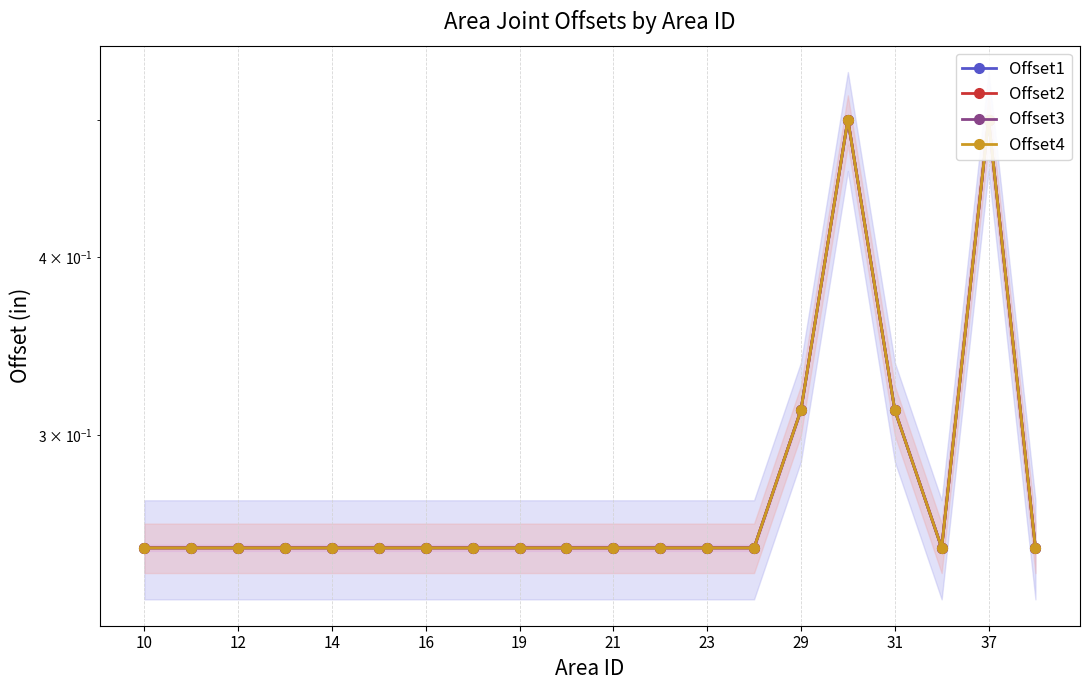

True or false: Offset1 has a value of 0.2 at 10.

True